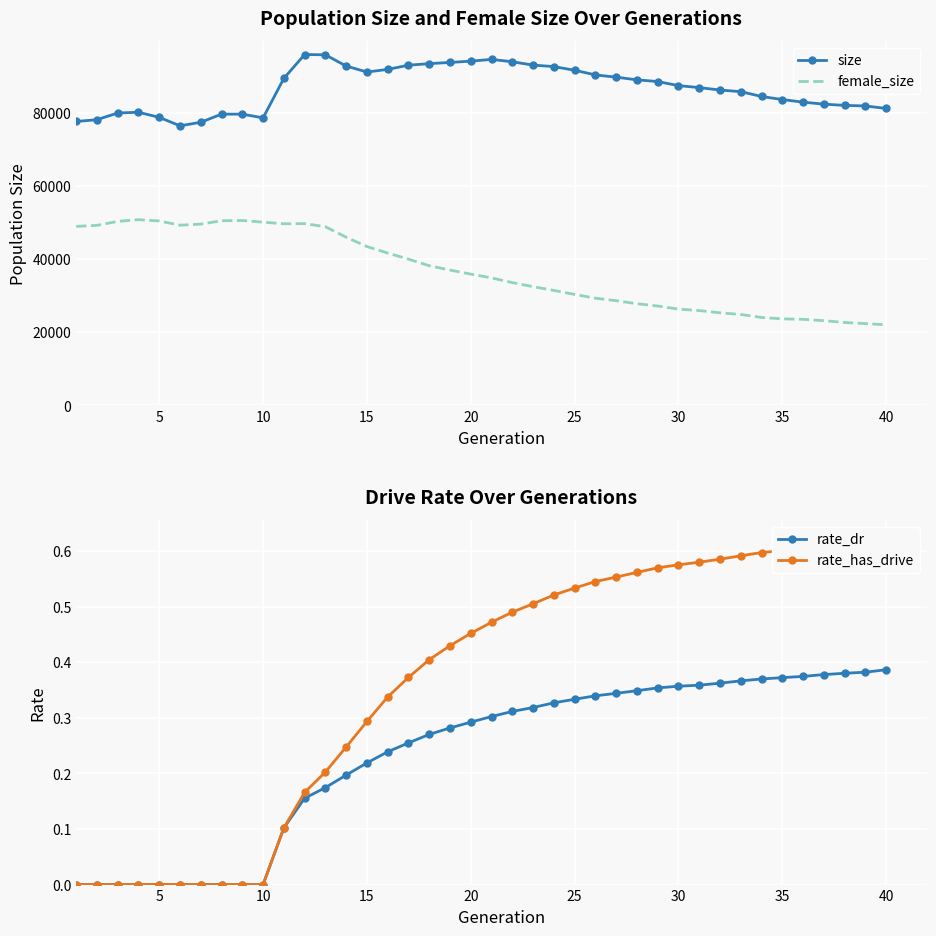

The rate_dr series shows -0.2 at 5. True or false?

False